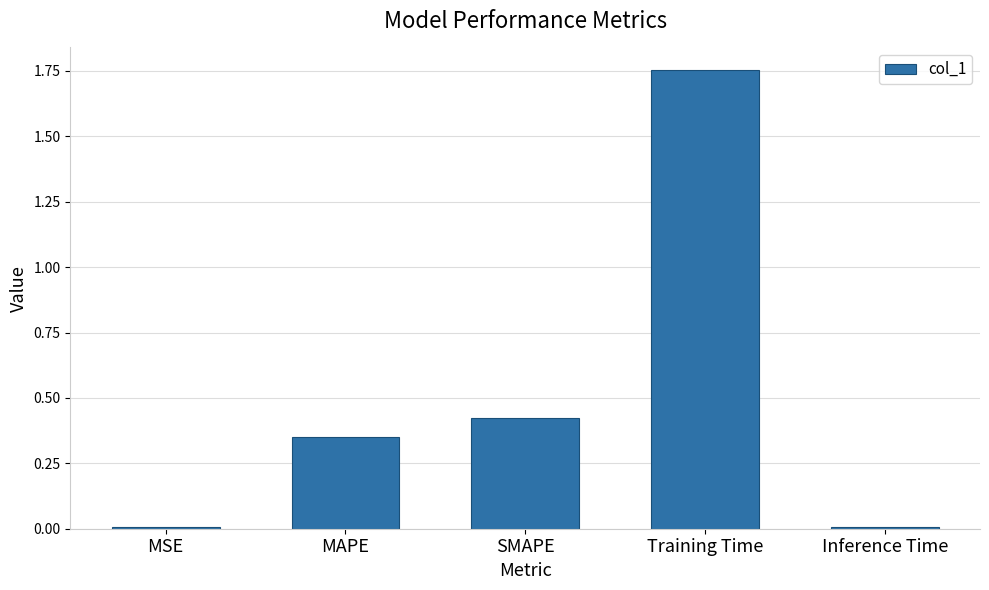

Is it true that the value at Inference Time is 0.0?

True